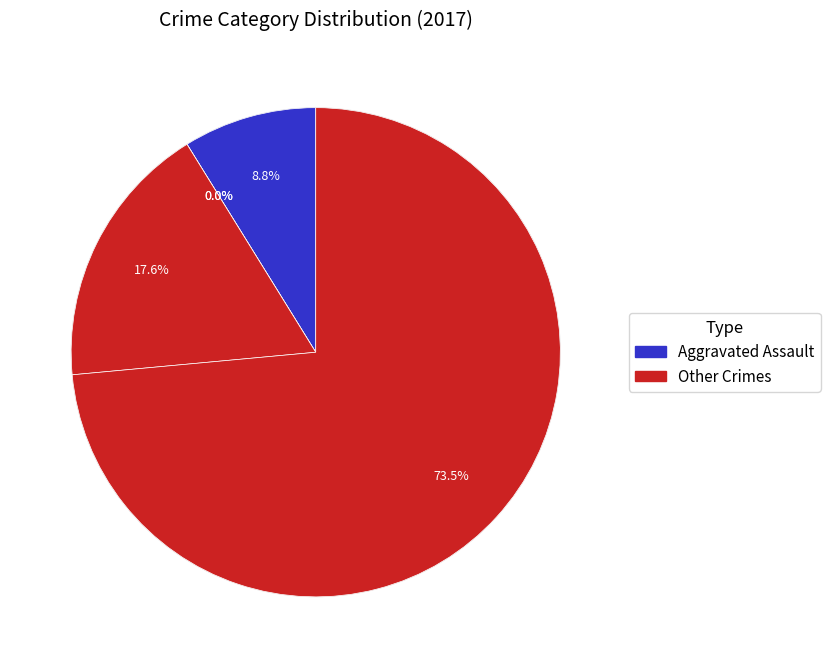

Does any single category account for the majority?

Yes